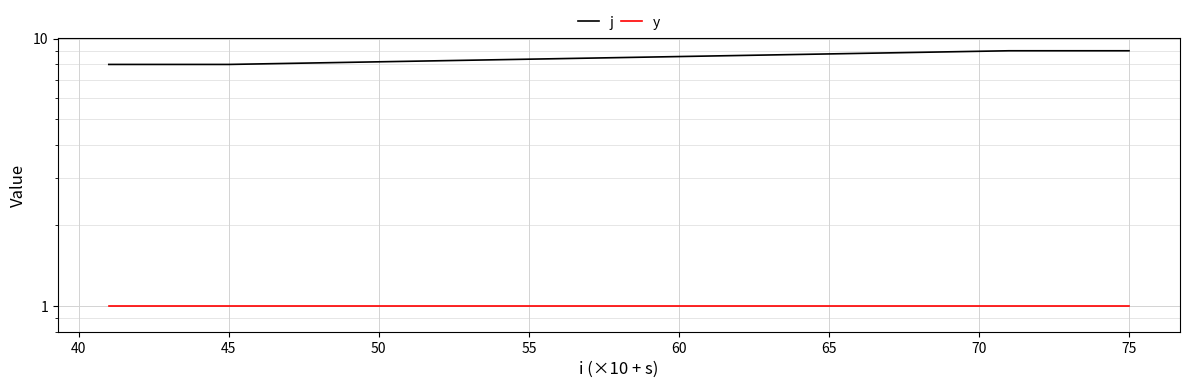

Read the j value at 70.

9